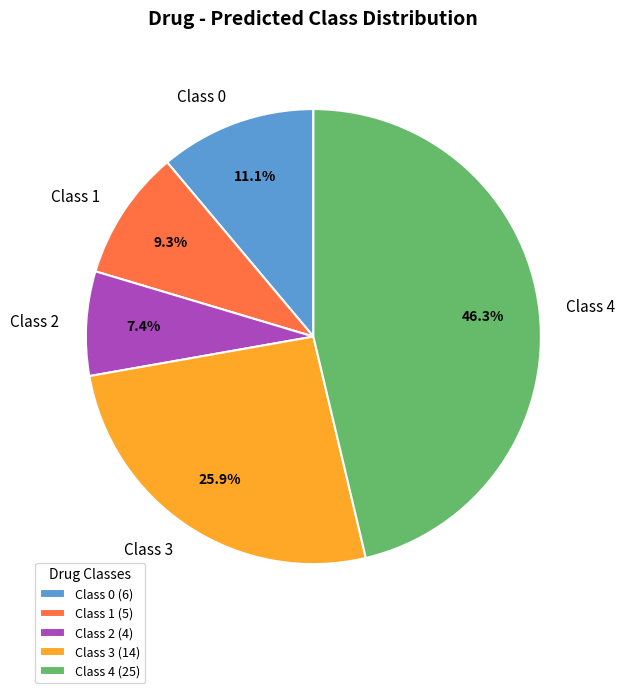

What percentage do Class 0 and Class 2 together represent?

18.5%